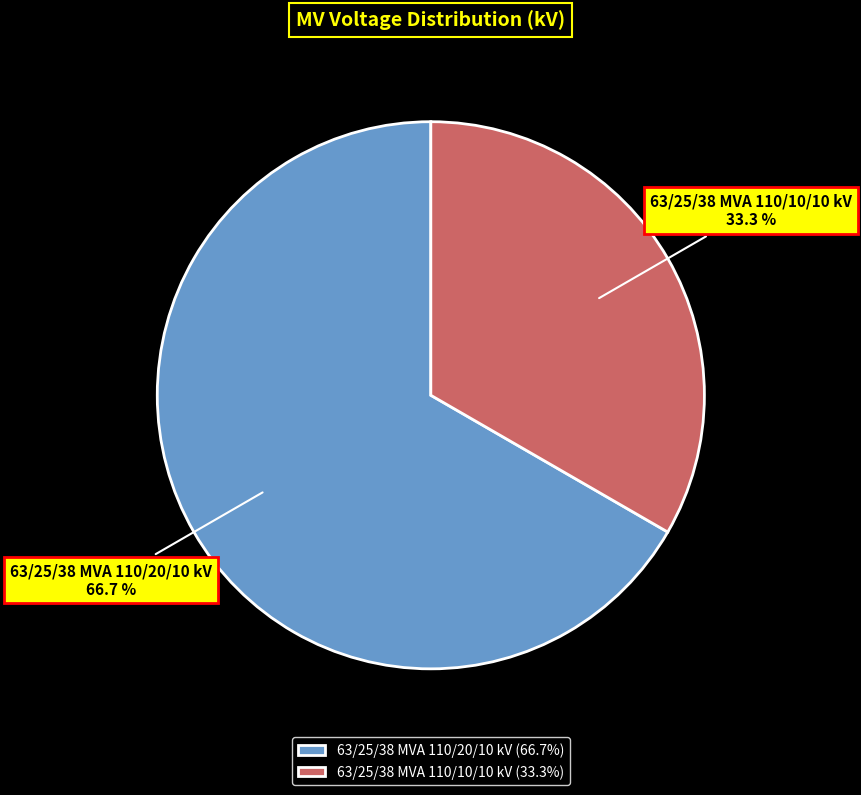

Count the number of slices in the pie.

2